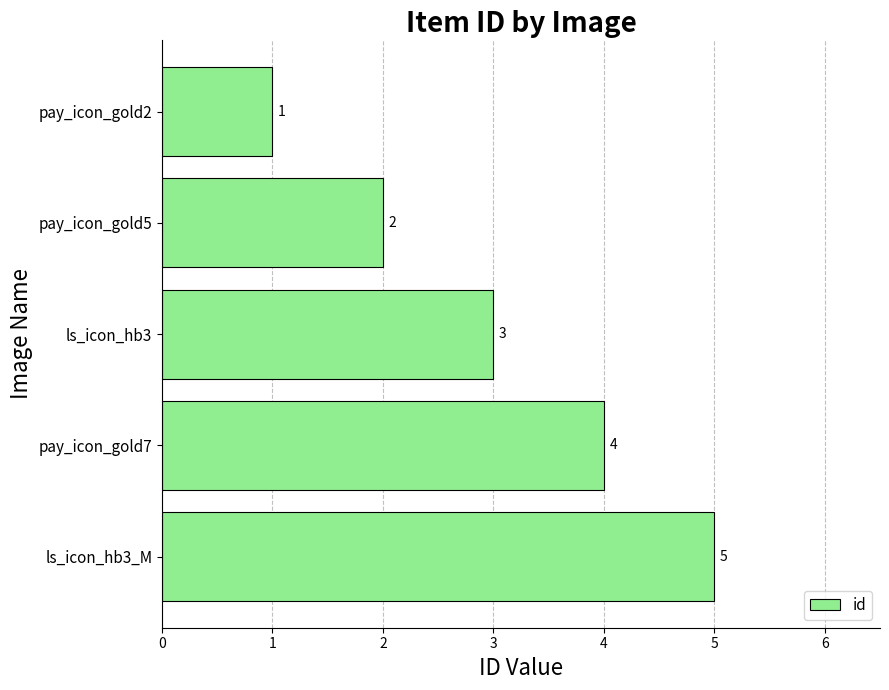

What is the average value?

3